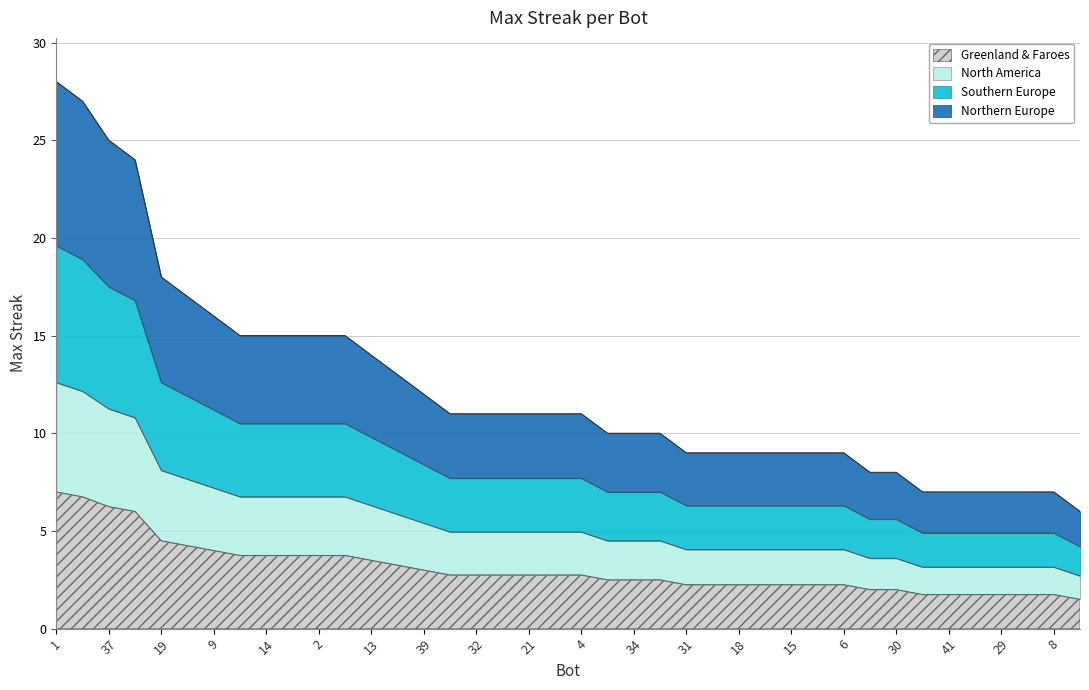

How many data points are less than 2?

7